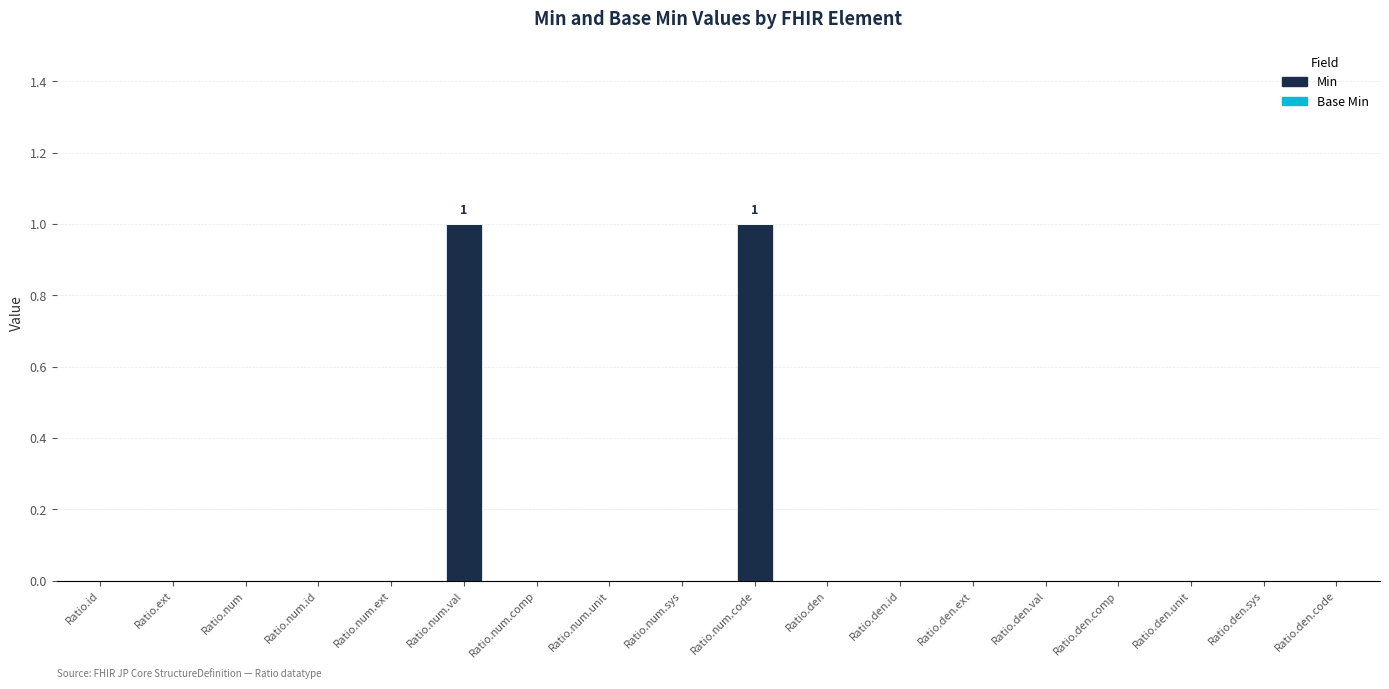

The chart shows a value of 0 at Ratio.num.unit. True or false?

True